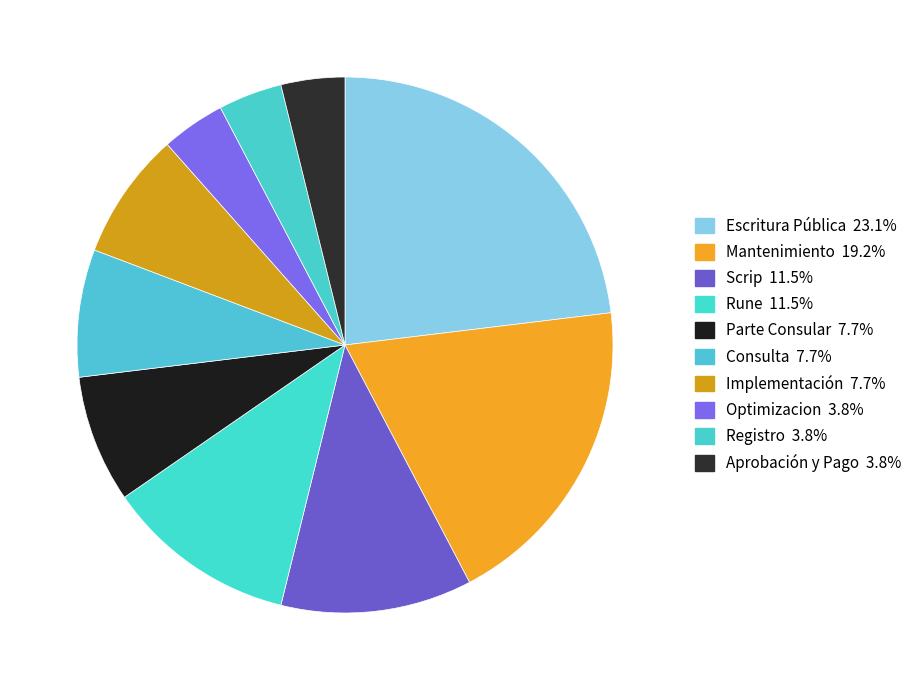

Which slice is the largest?

Escritura Pública